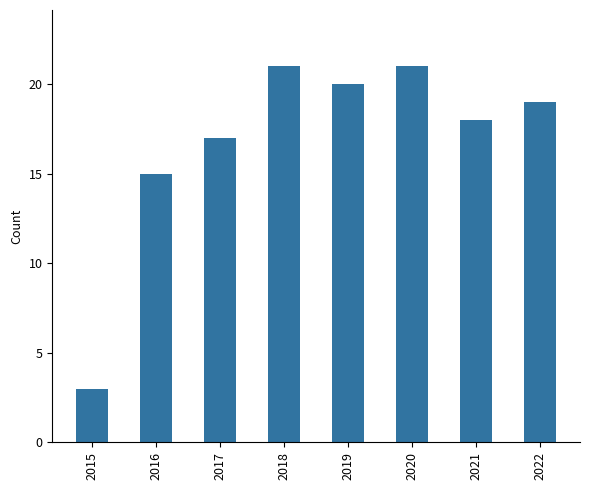

Where is the data nearest to the value 12?

2016